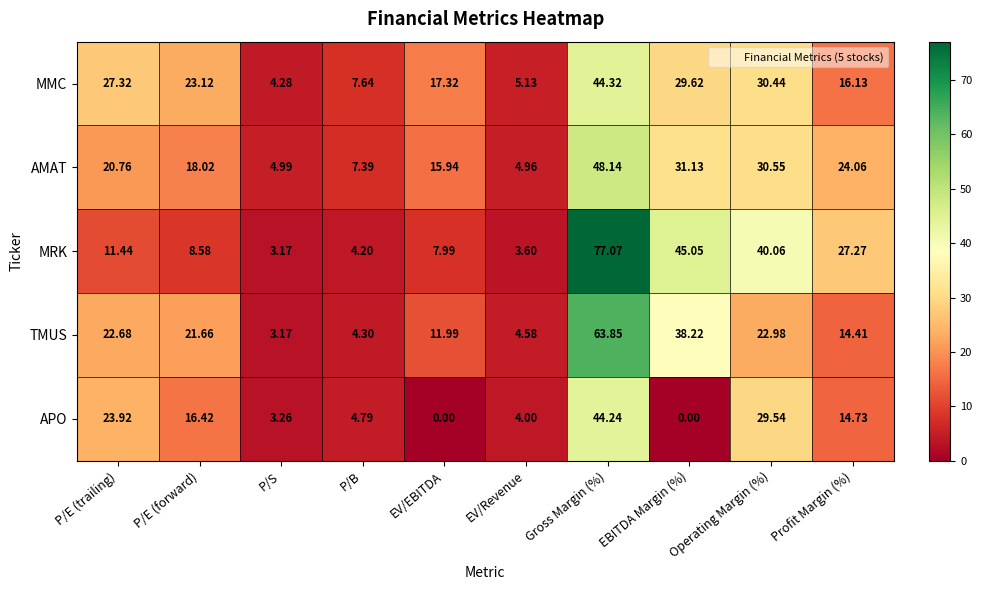

Which category has the highest value in the APO series?

Gross Margin (%)